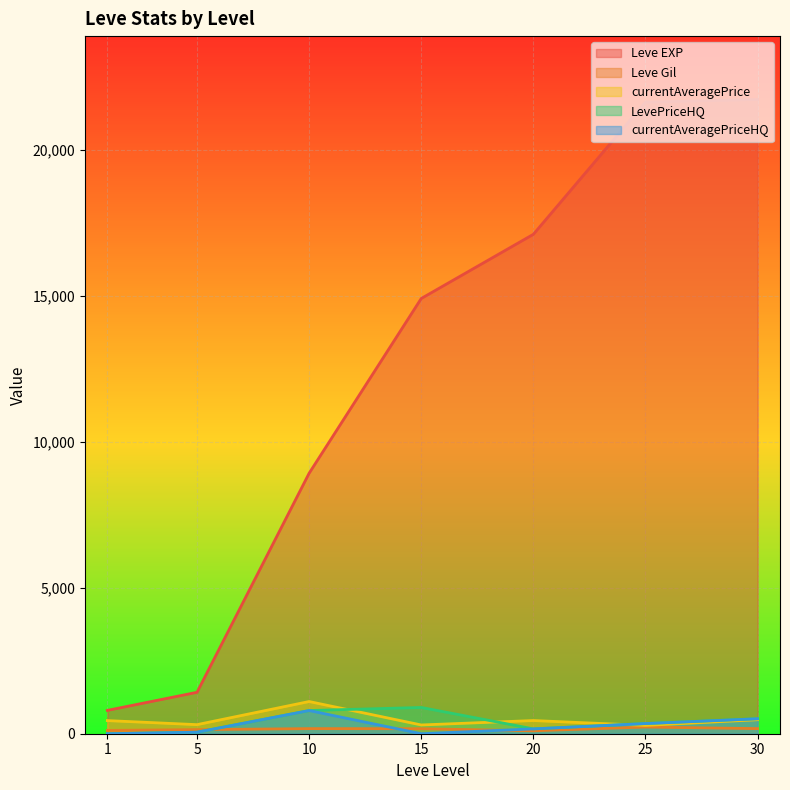

The value of Leve EXP at 30 is 33912.2. True or false?

False